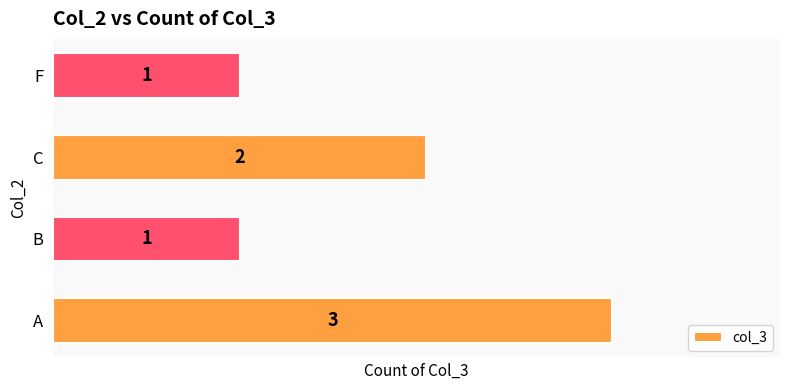

How many series are shown in this chart?

1